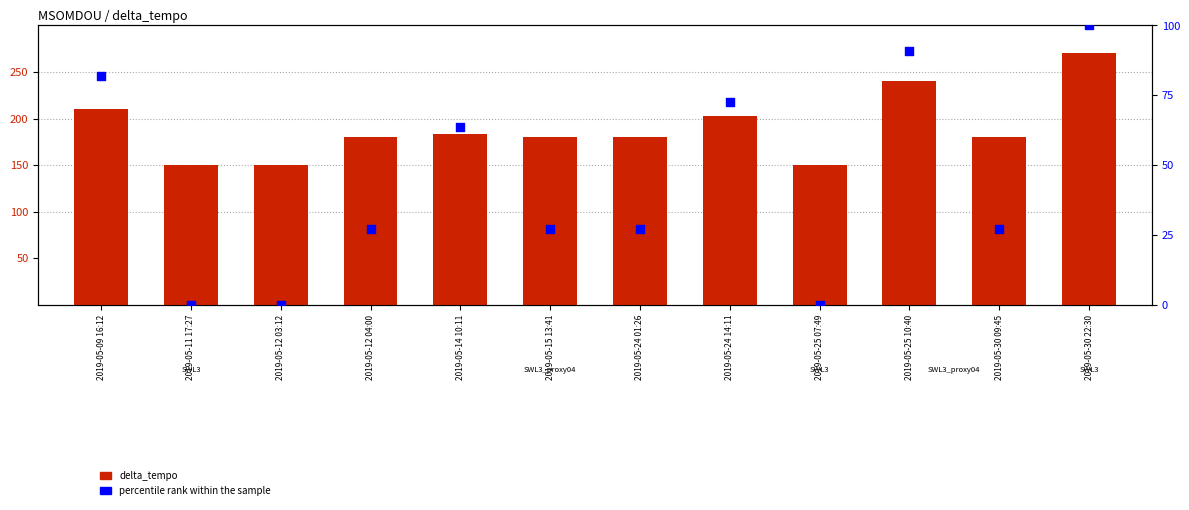

What are all the series names shown in the legend?

delta_tempo, percentile rank within the sample